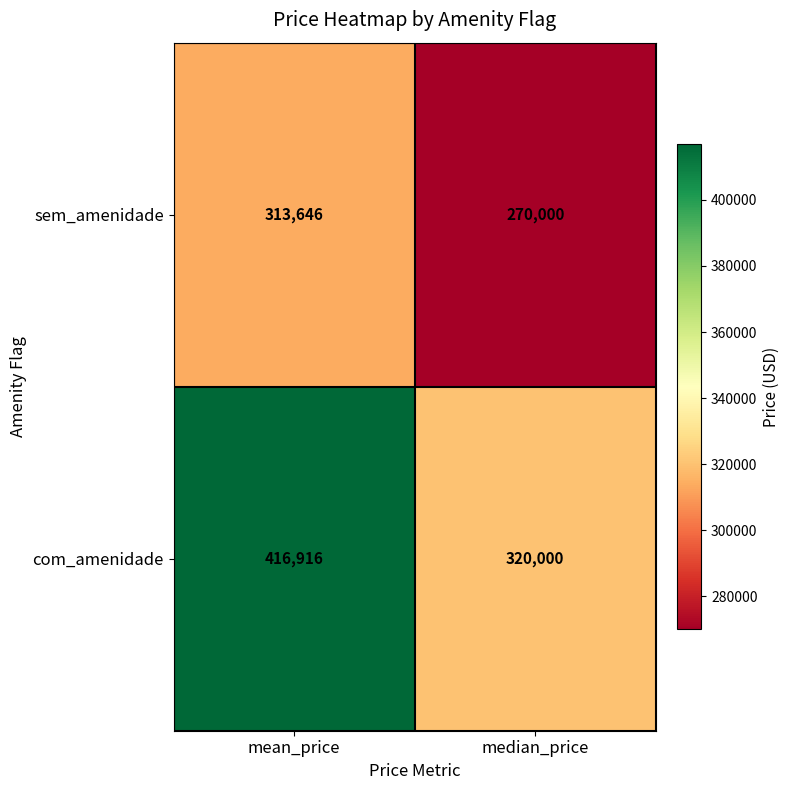

What is the sum of all sem_amenidade values?

583646